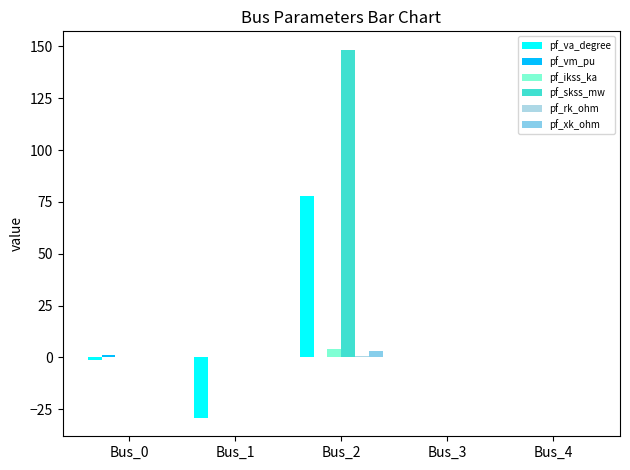

Reading left to right, what are all the values shown in this chart?

pf_va_degree: -1.1	-29.2	77.8	0.0	0.0
pf_vm_pu: 0.9	0.3	0.0	0.0	0.0
pf_ikss_ka: 0.0	0.0	4.3	0.0	0.0
pf_skss_mw: 0.0	0.0	148.4	0.0	0.0
pf_rk_ohm: 0.0	0.0	0.6	0.0	0.0
pf_xk_ohm: 0.0	0.0	2.9	0.0	0.0